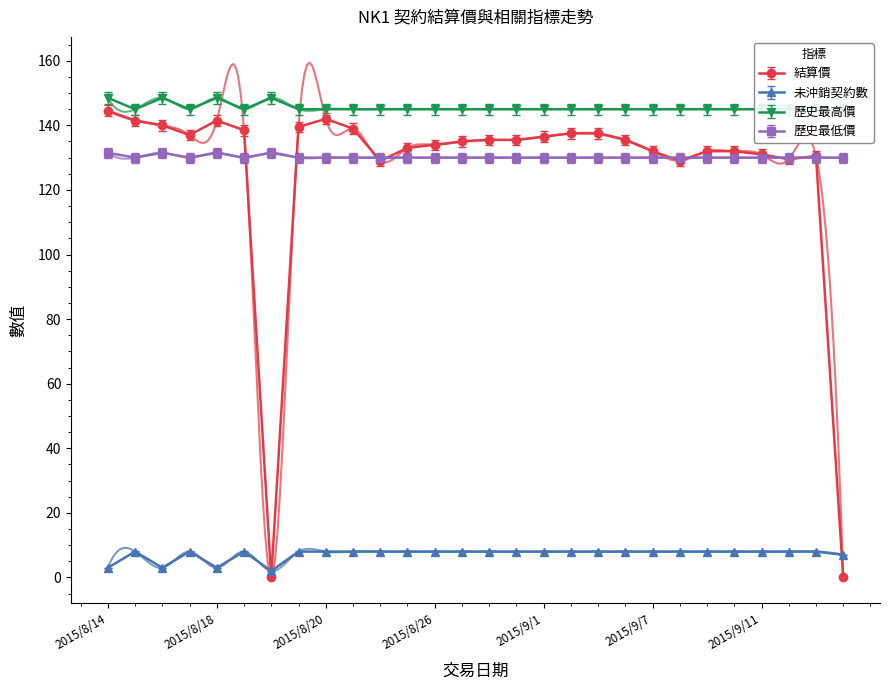

What is the minimum value for 未沖銷契約數?

2.0